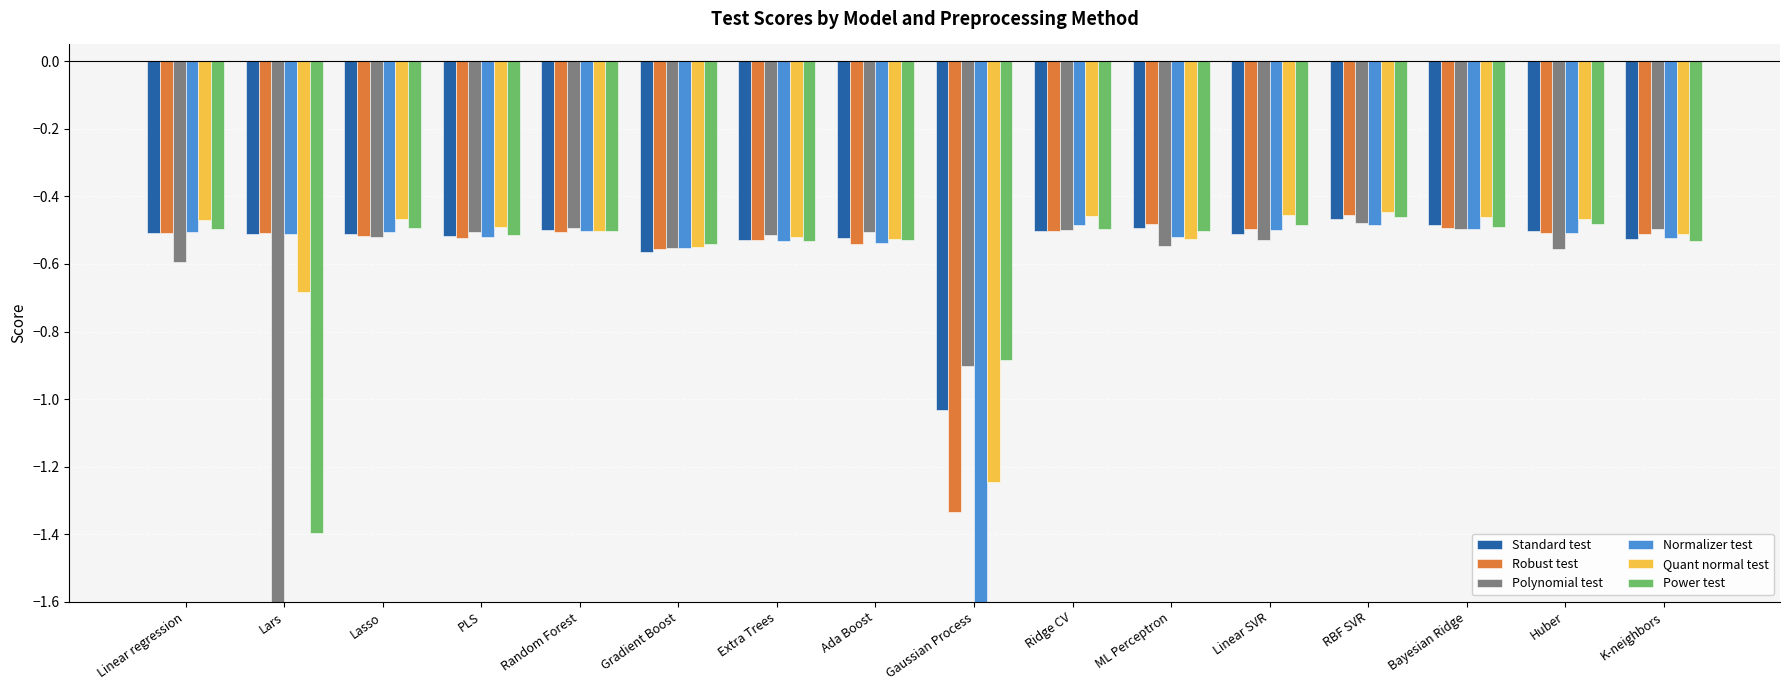

What is the difference between the second highest and second lowest values in the Quant normal test series?

0.2